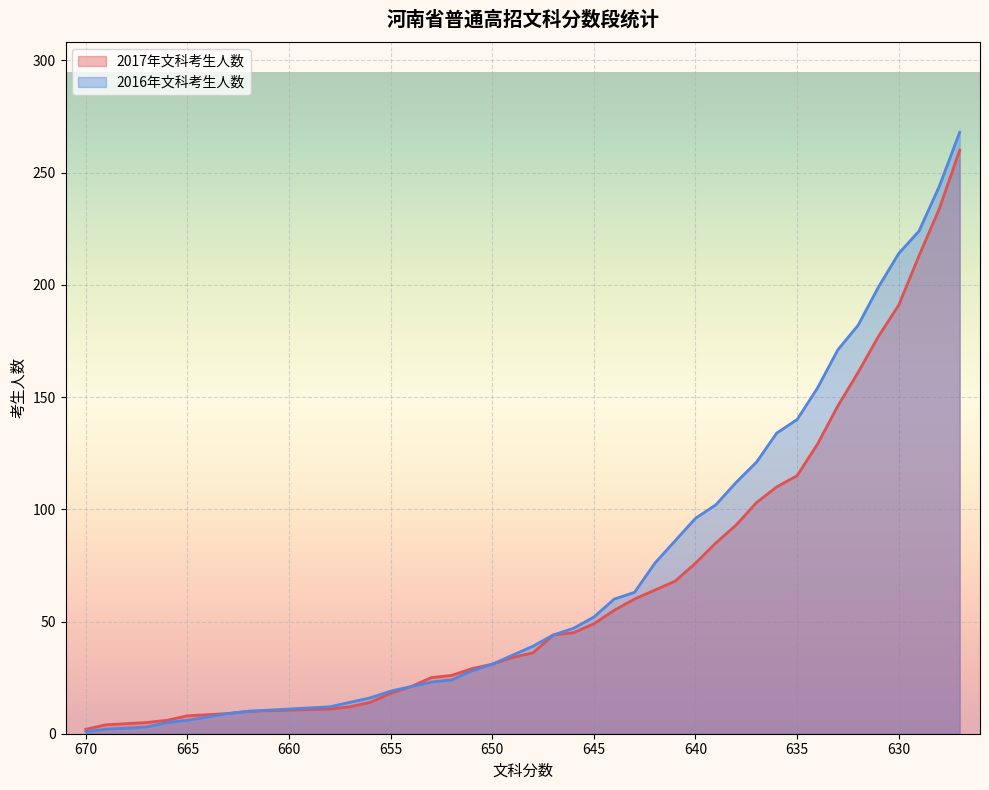

Which series has the largest range (max minus min)?

2016年文科考生人数